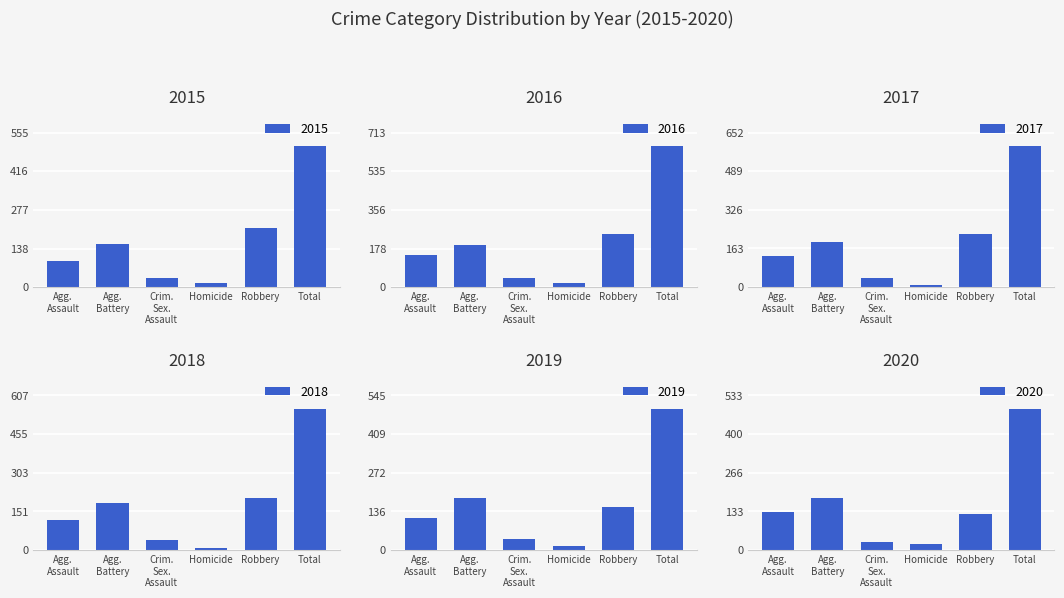

Reading right to left, extract all data points from this chart.

2015: Total=505	Robbery=212	Homicide=13	Crim.
Sex.
Assault=31	Agg.
Battery=154	Agg.
Assault=95
2016: Total=649	Robbery=247	Homicide=18	Crim.
Sex.
Assault=42	Agg.
Battery=196	Agg.
Assault=146
2017: Total=593	Robbery=224	Homicide=8	Crim.
Sex.
Assault=39	Agg.
Battery=191	Agg.
Assault=131
2018: Total=552	Robbery=204	Homicide=8	Crim.
Sex.
Assault=38	Agg.
Battery=183	Agg.
Assault=119
2019: Total=496	Robbery=150	Homicide=14	Crim.
Sex.
Assault=37	Agg.
Battery=182	Agg.
Assault=113
2020: Total=485	Robbery=124	Homicide=22	Crim.
Sex.
Assault=28	Agg.
Battery=180	Agg.
Assault=131